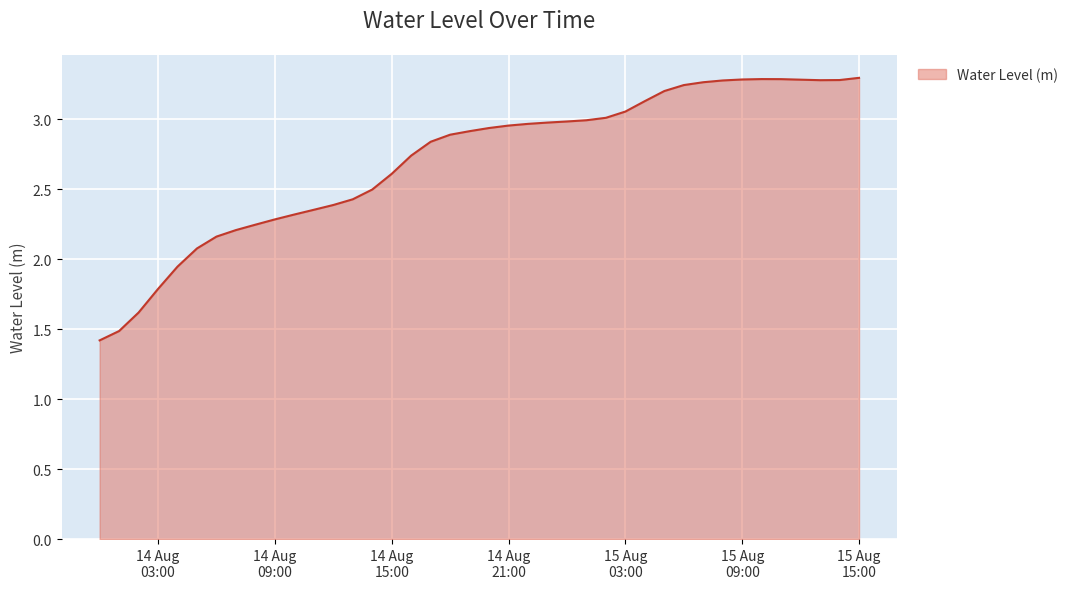

What is the minimum value shown in the chart?

1.4